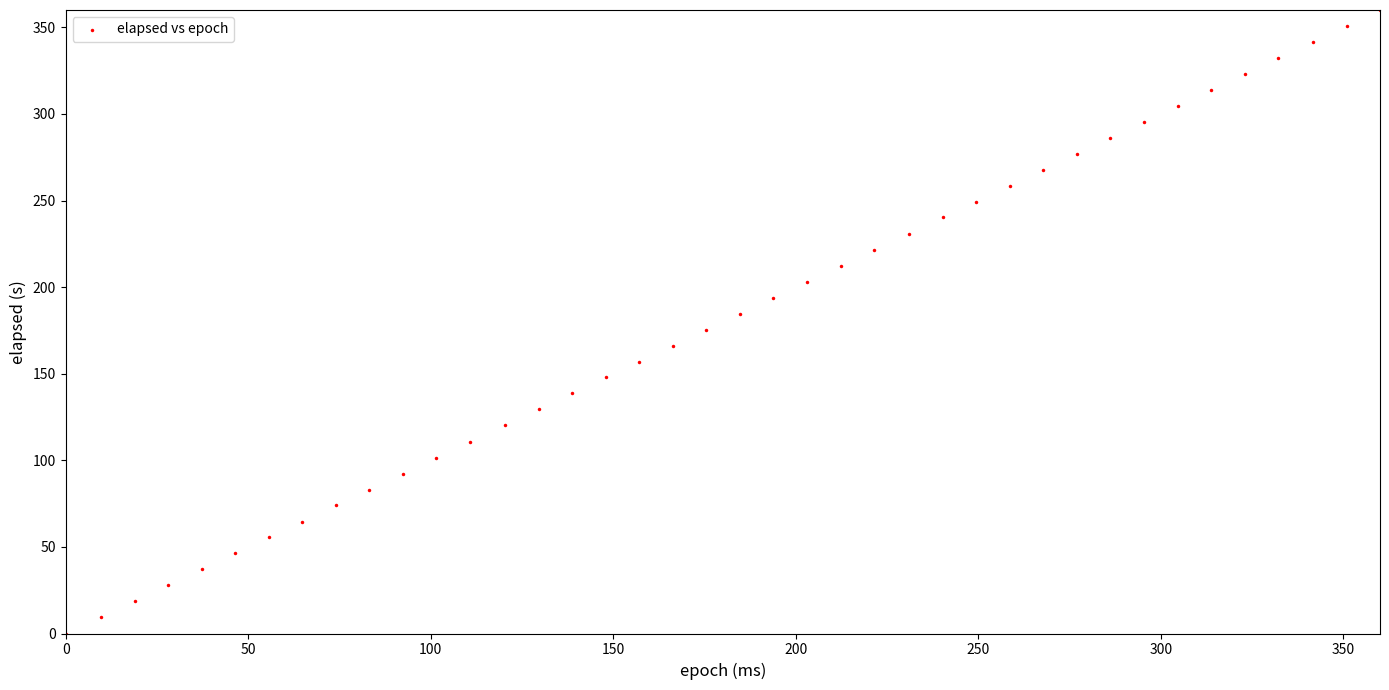

What is the range of X values (max minus min)?

360.0